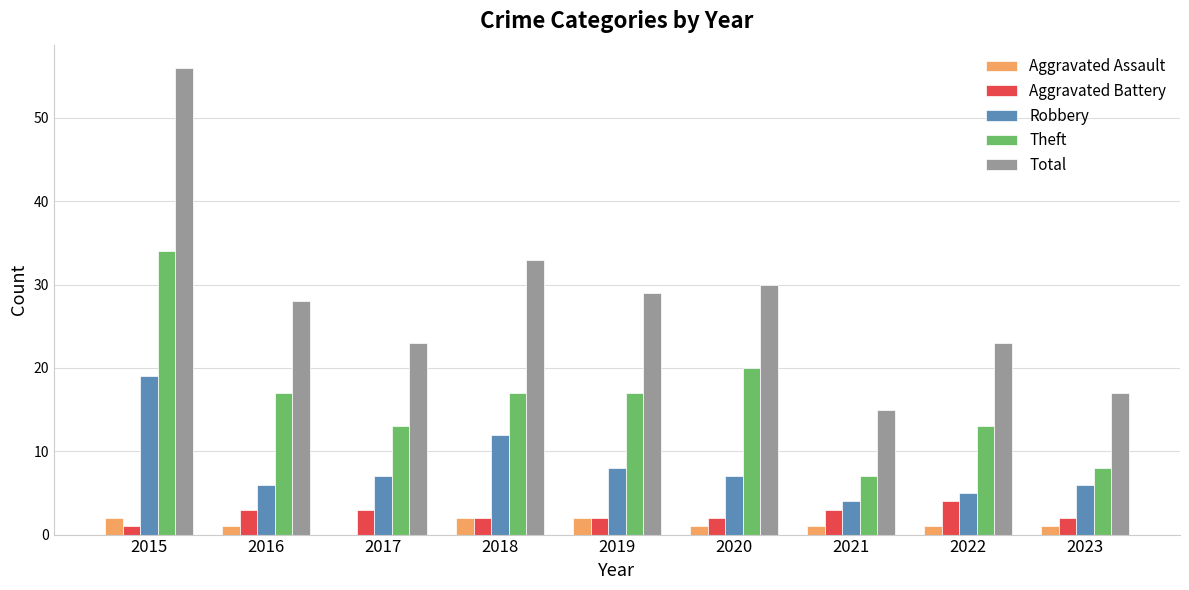

What is the greatest value displayed?

56